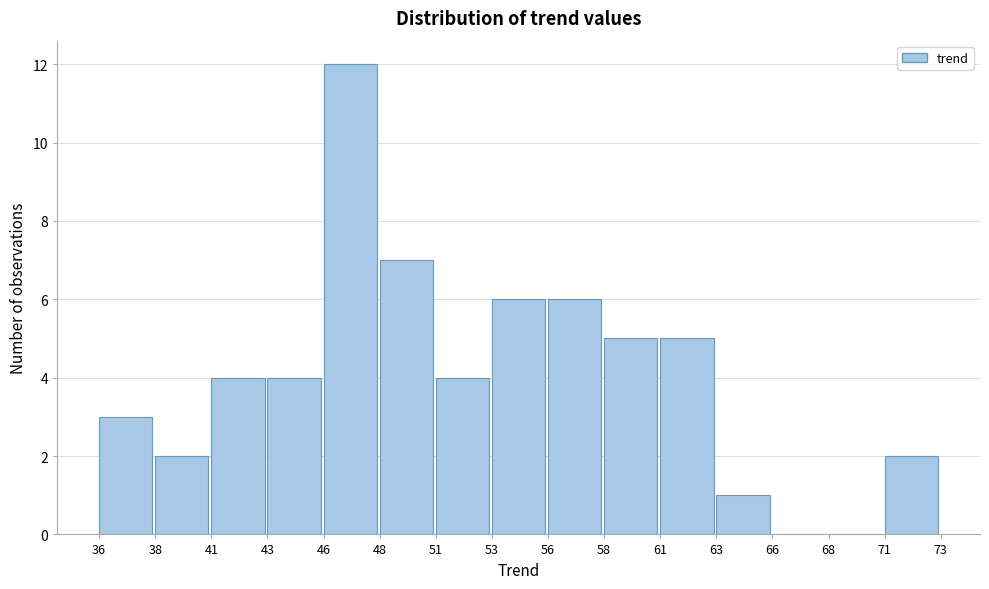

Reading left to right, what are all the values shown in this chart?

36=3	38=2	41=4	43=4	46=12	48=7	51=4	53=6	56=6	58=5	61=5	63=1	66=0	68=0	71=2